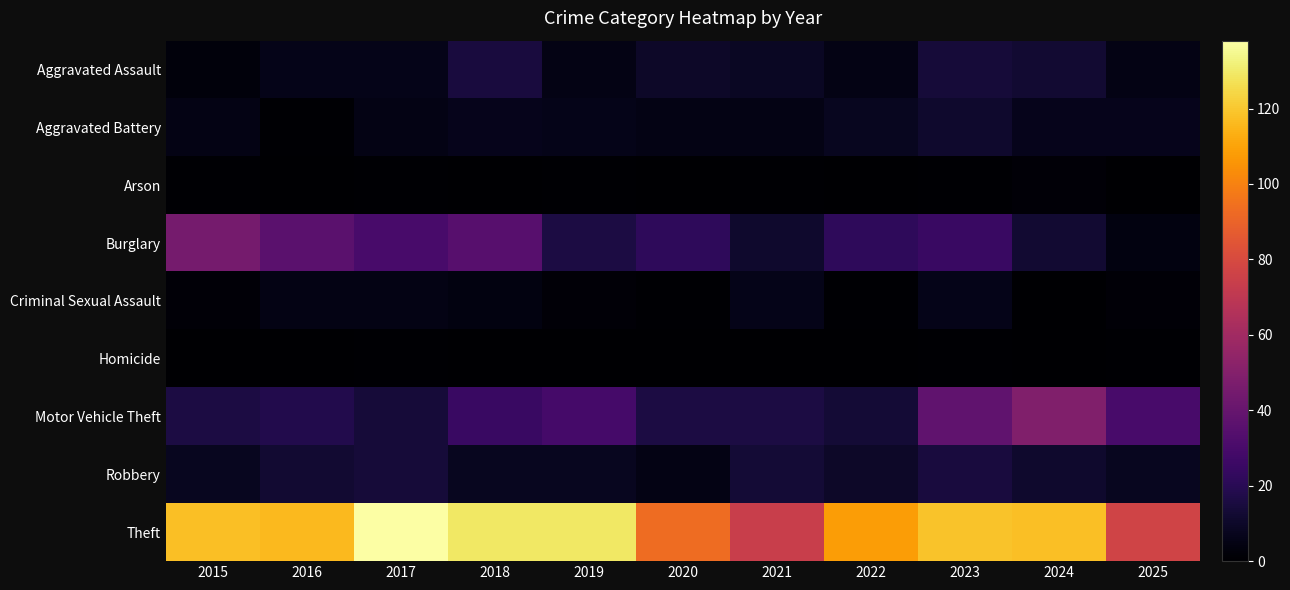

What is the total value across all series at 2016?

194